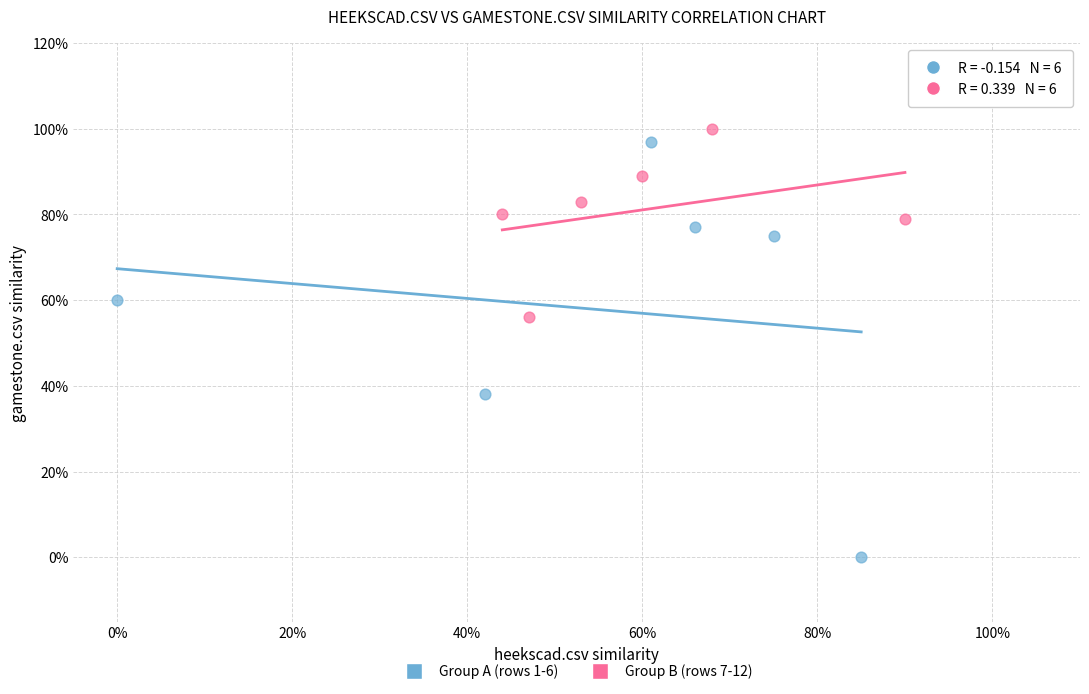

What are all the series names shown in the legend?

Group A (rows 1-6), Group B (rows 7-12)